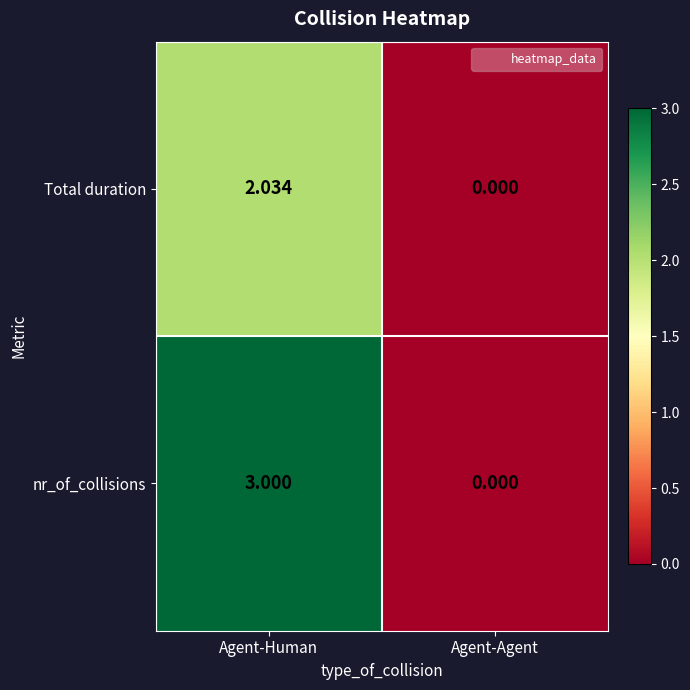

Where does the Total duration series first go above 2?

Agent-Human